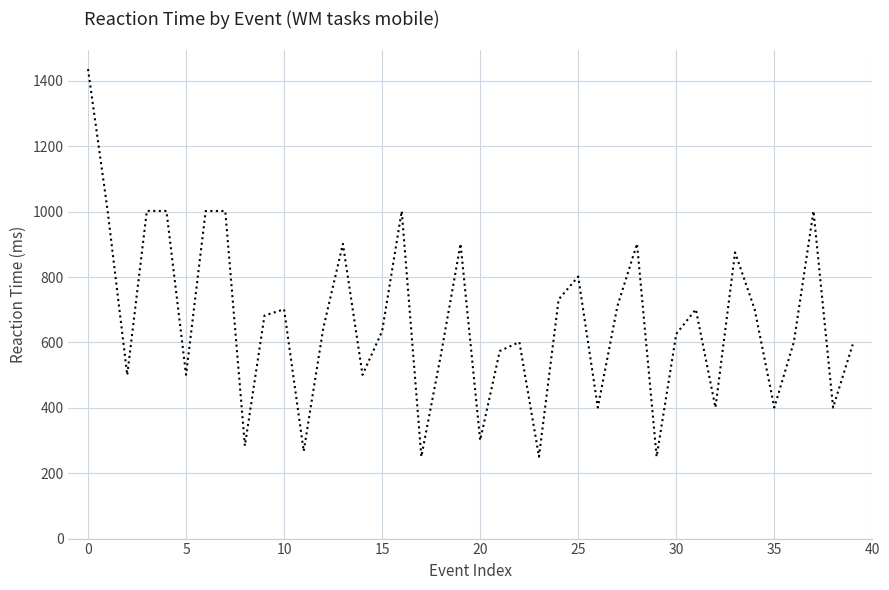

What is the difference between the maximum and minimum values?

1185.8